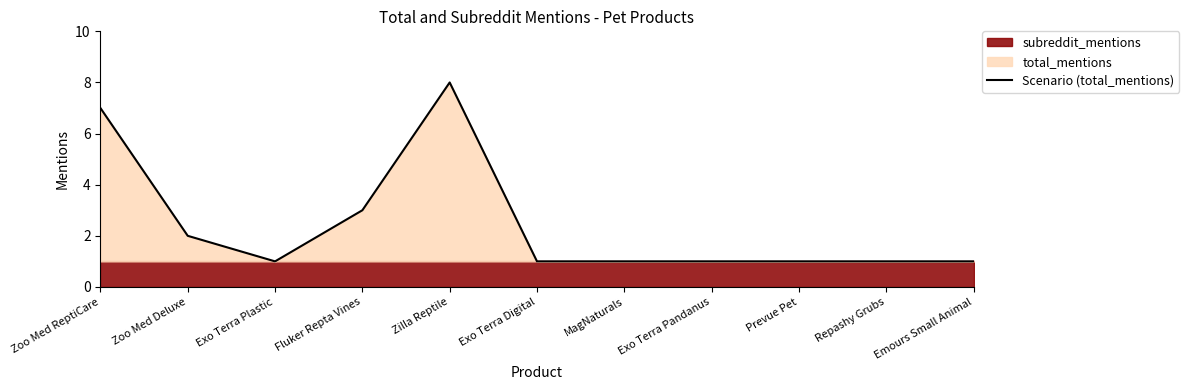

How many values are between 1 and 3?

9